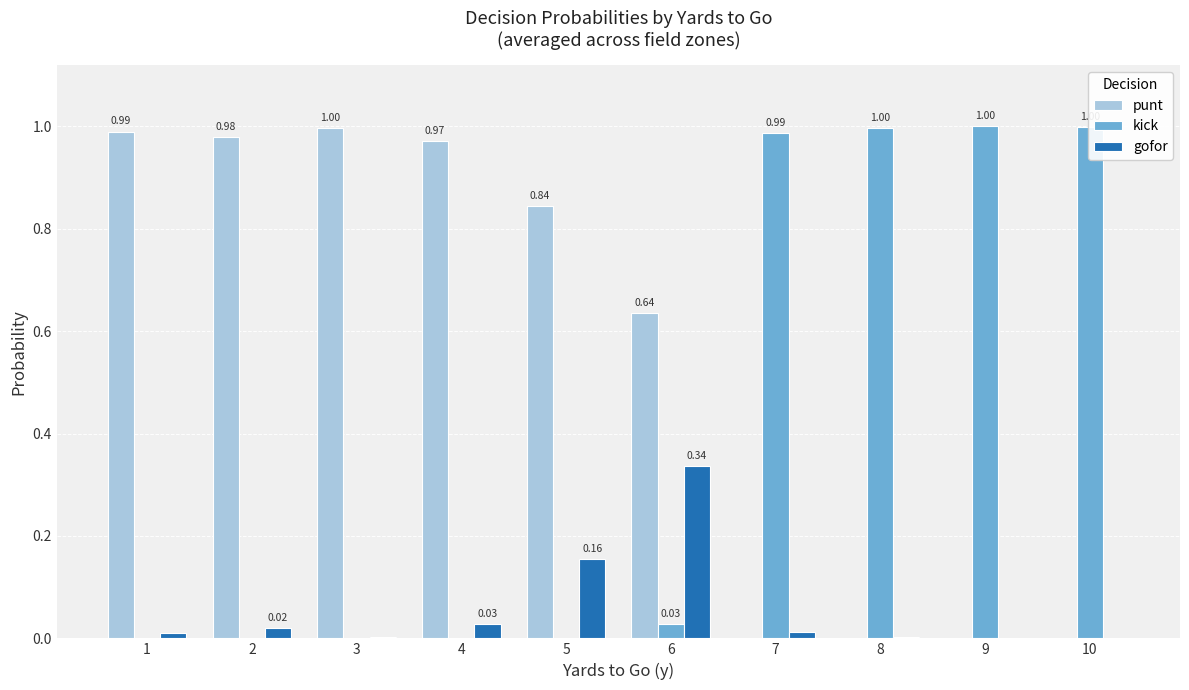

What is the sum of all kick values?

4.0